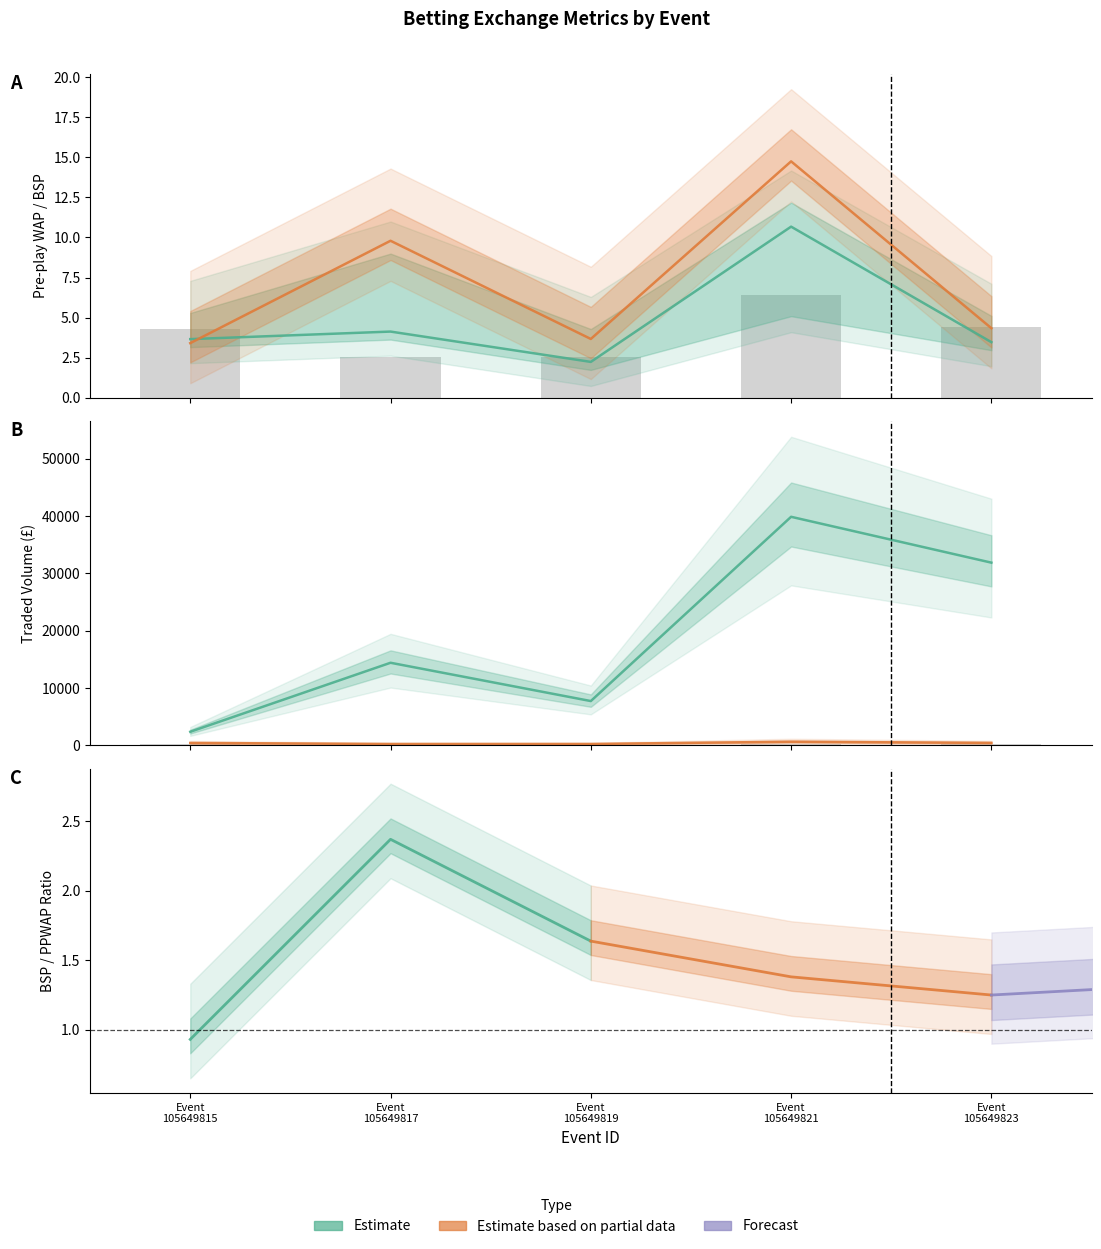

How many data points in PPWAP are above 3?

4